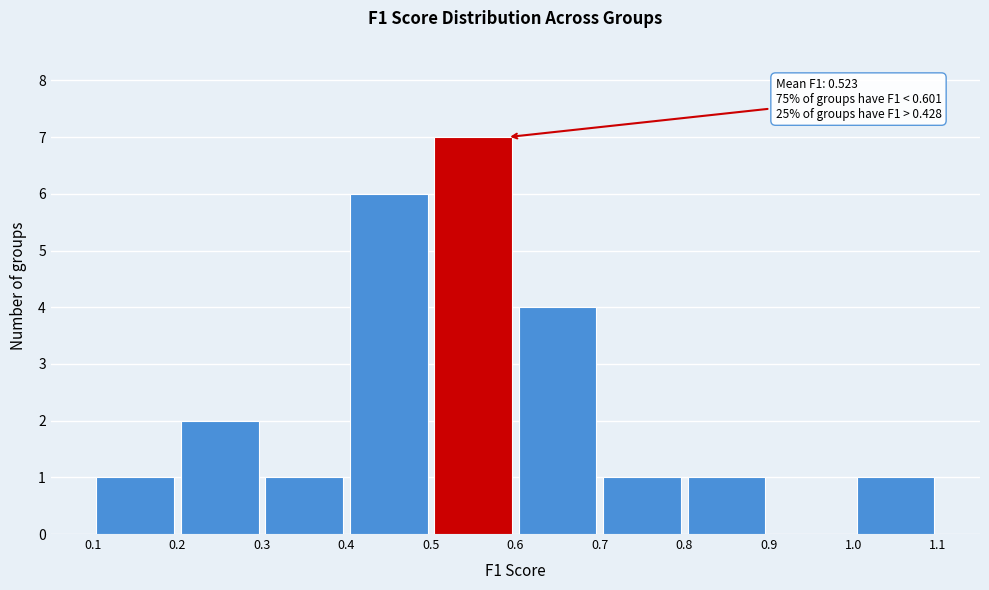

Over which range of the x-axis is the bar tallest?

0.5 to 0.6